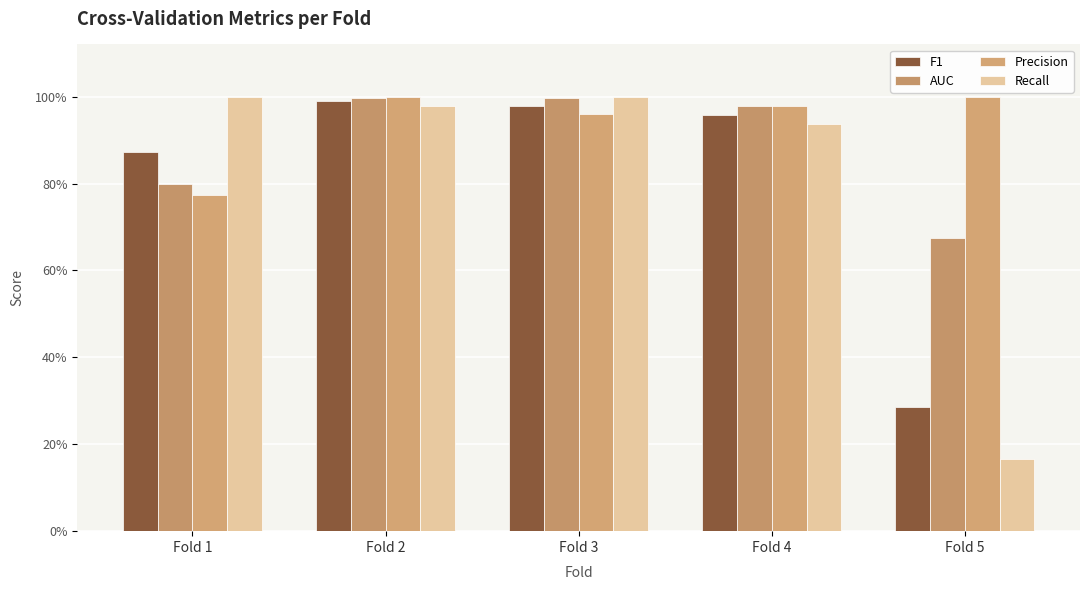

The AUC series shows 1.0 at Fold 2. True or false?

True